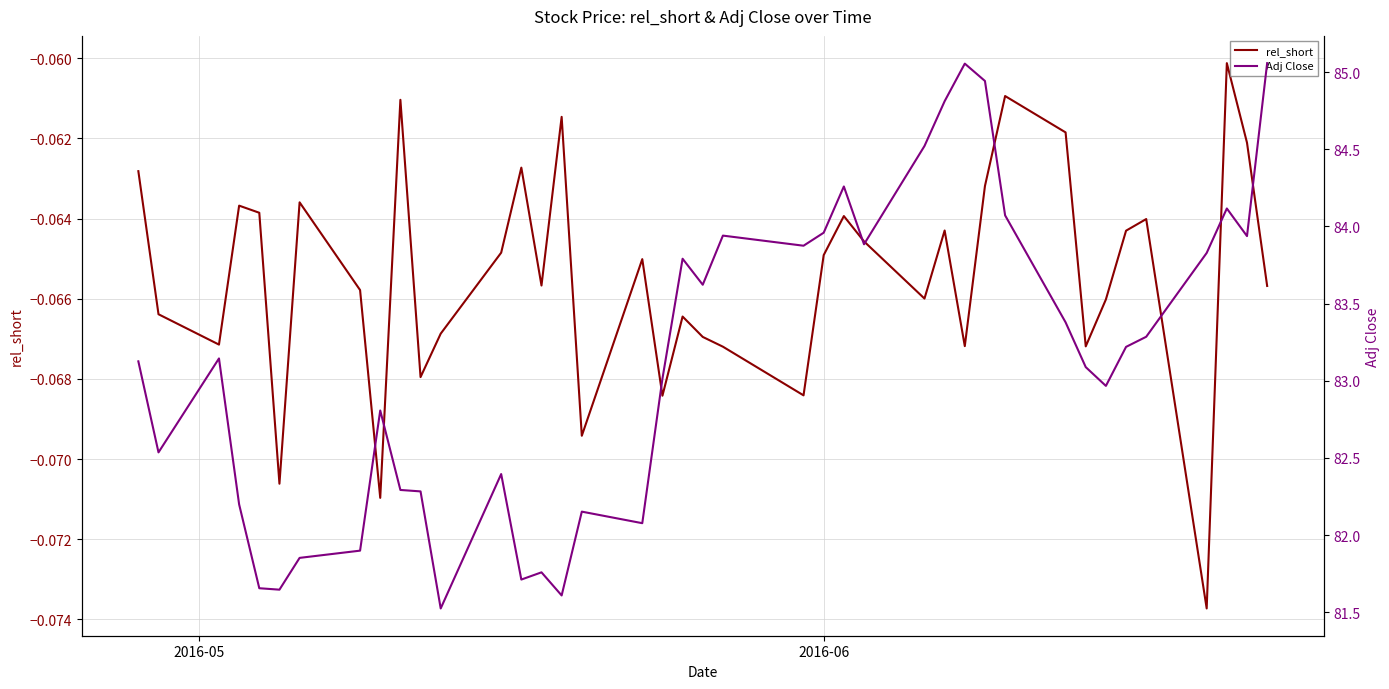

How many distinct data groups are displayed?

2